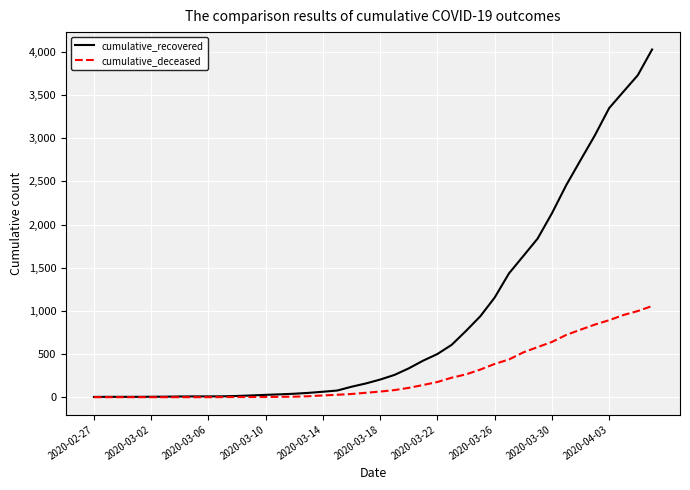

Which series has the widest spread of values?

cumulative_recovered